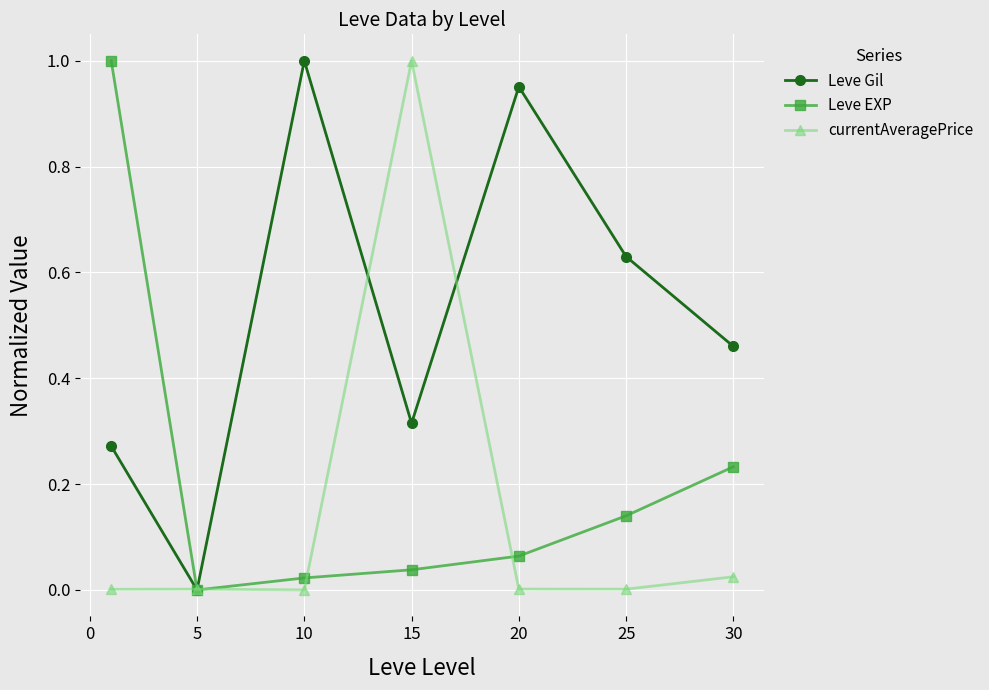

How many data points does each series have?

7